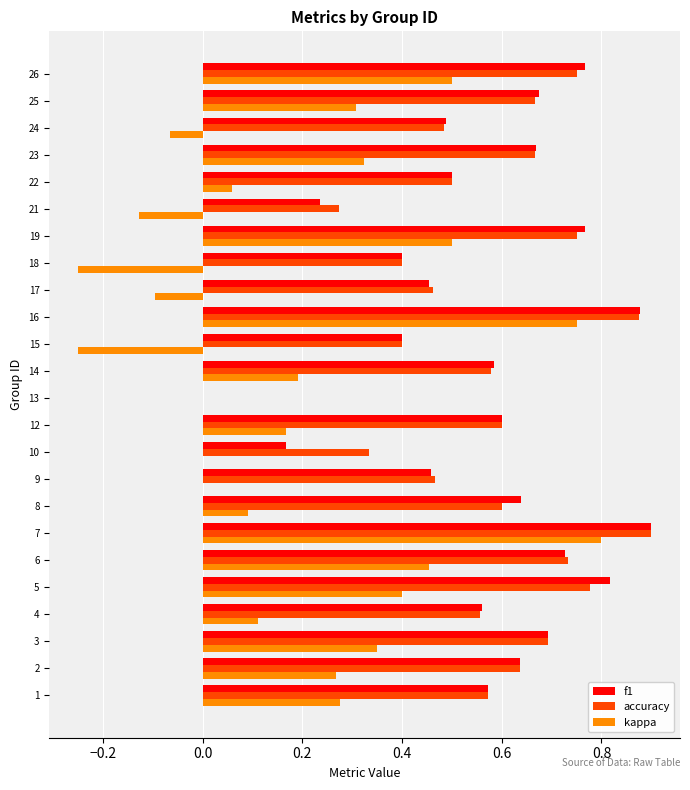

Is it true that f1 equals 0.2 at 10?

True